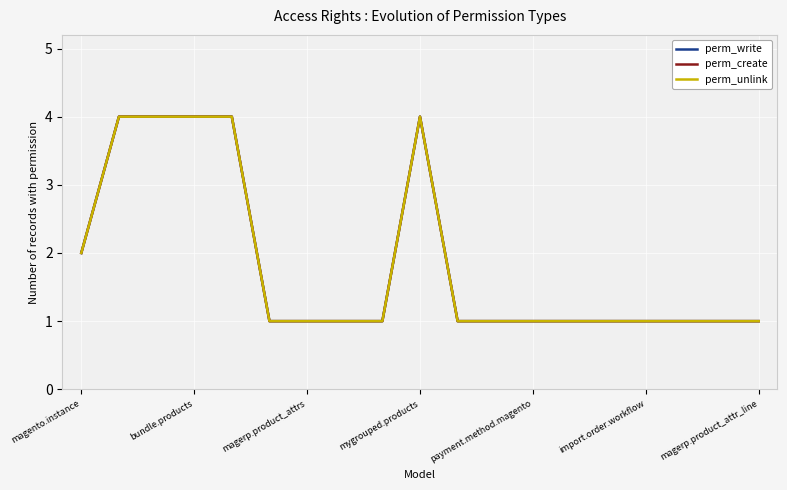

What is the difference between the maximum and second lowest values in the perm_create series?

3